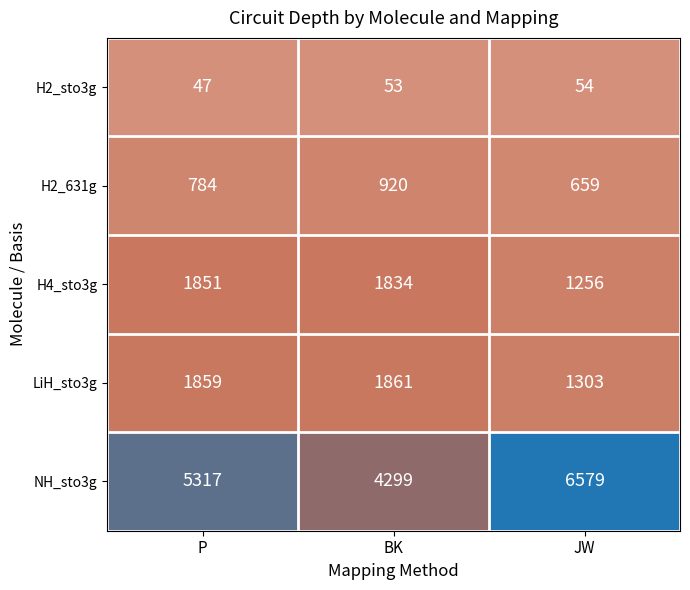

What value does the NH_sto3g series have at BK, to the nearest 100?

4300